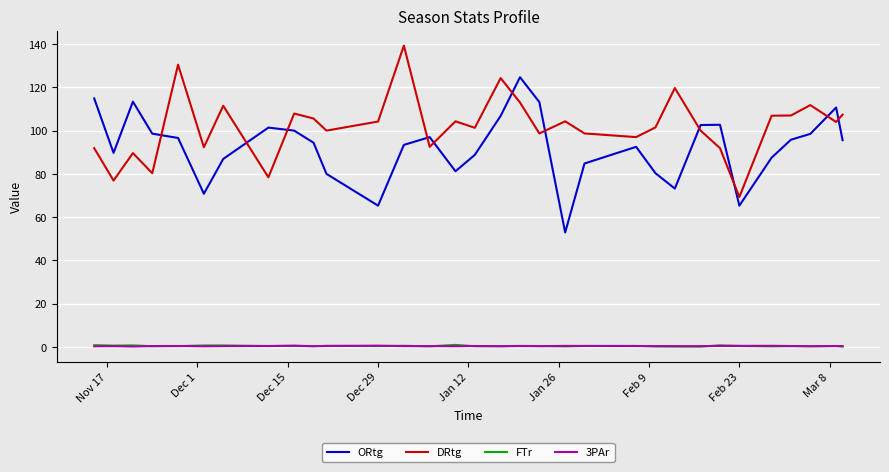

What is the difference between the maximum and minimum values in the FTr series?

0.8